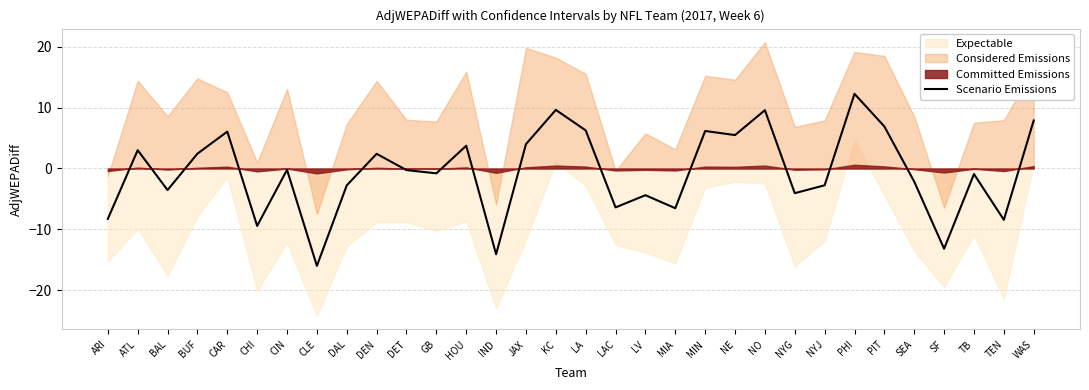

Rank the categories by value from lowest to highest.

CLE, IND, SF, CHI, TEN, ARI, MIA, LAC, LV, NYG, BAL, DAL, NYJ, SEA, TB, GB, DET, CIN, DEN, BUF, ATL, HOU, JAX, NE, CAR, MIN, LA, PIT, WAS, NO, KC, PHI